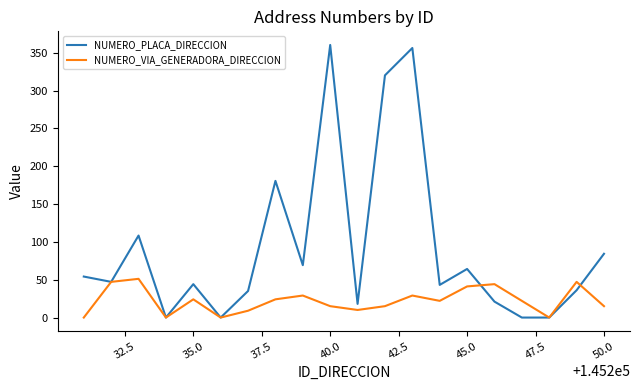

What is the highest value of the NUMERO_VIA_GENERADORA_DIRECCION series?

52